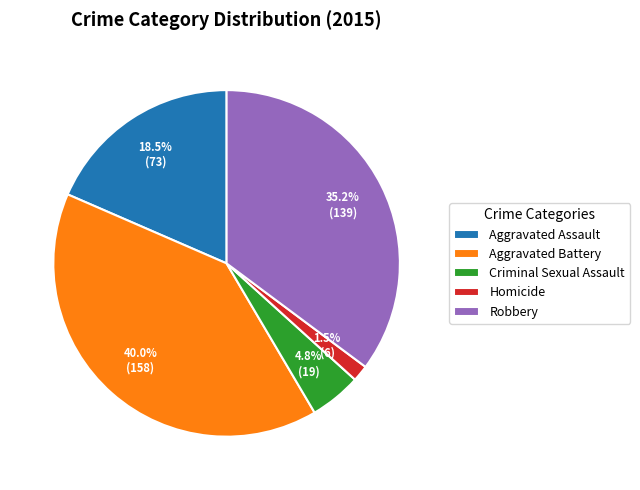

Is Aggravated Assault the majority of the pie?

No